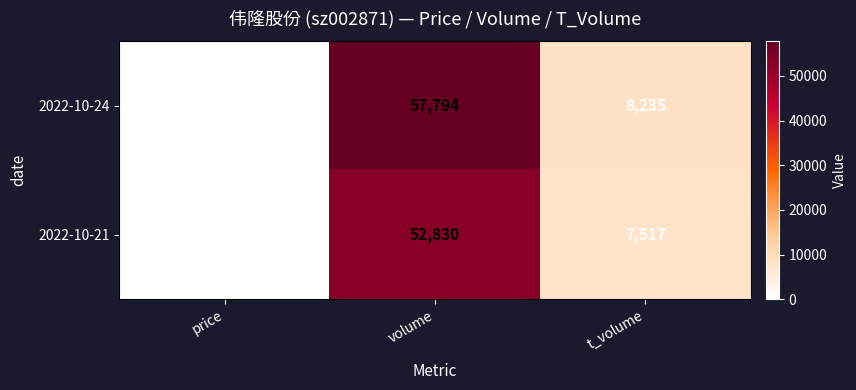

Where does the 2022-10-21 series first go above 7517?

volume